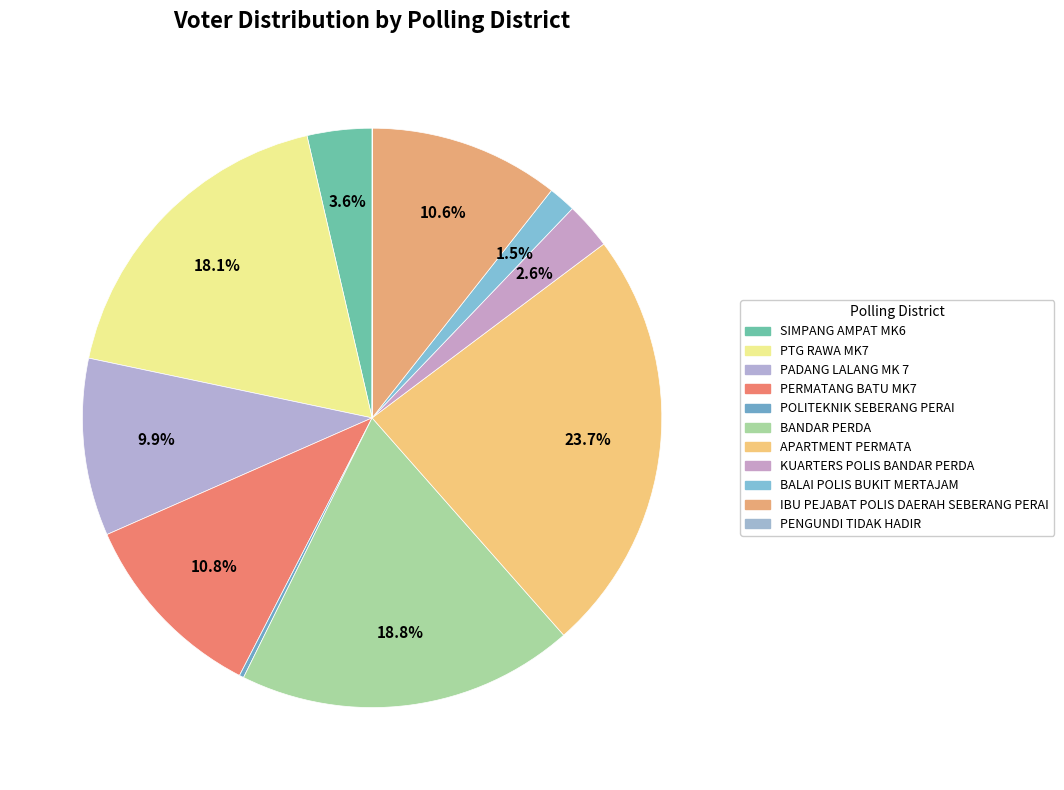

Does any single category account for the majority?

No